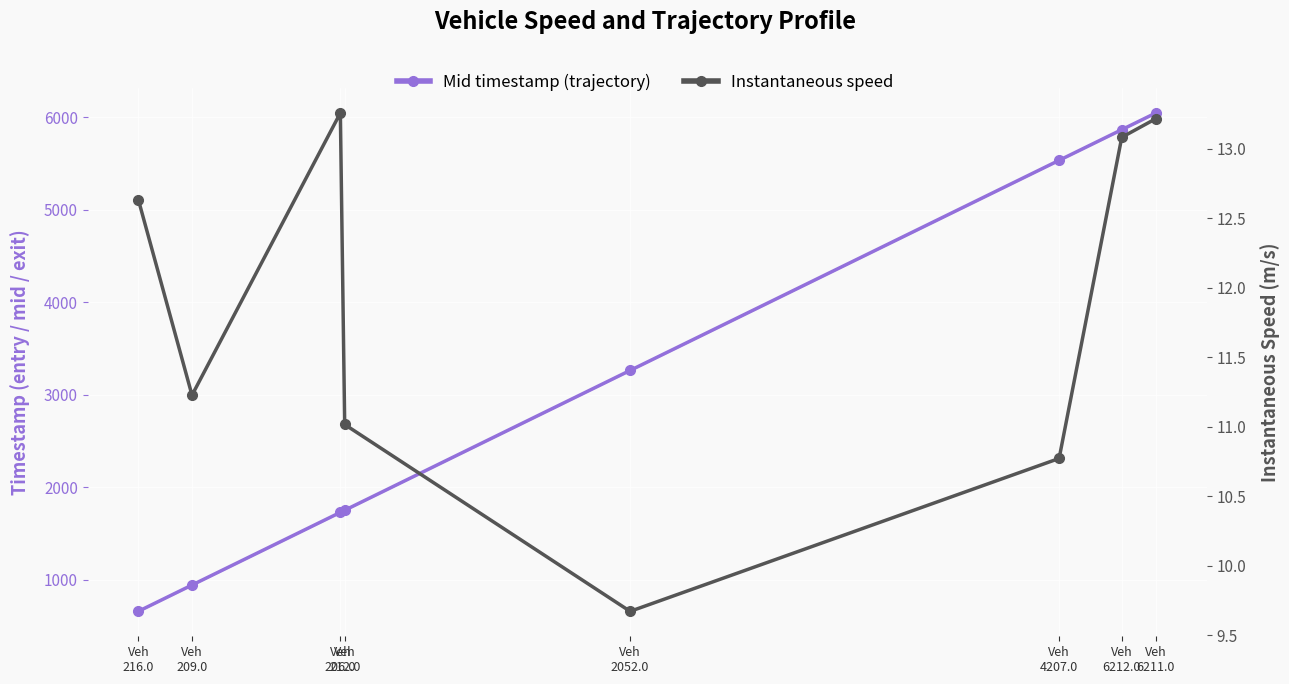

What is the smallest value displayed?

9.7